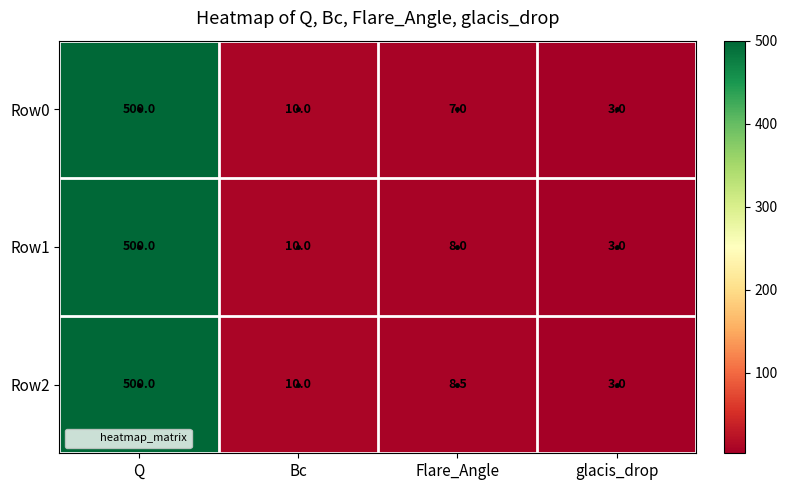

Which category has the highest value across all series?

Q